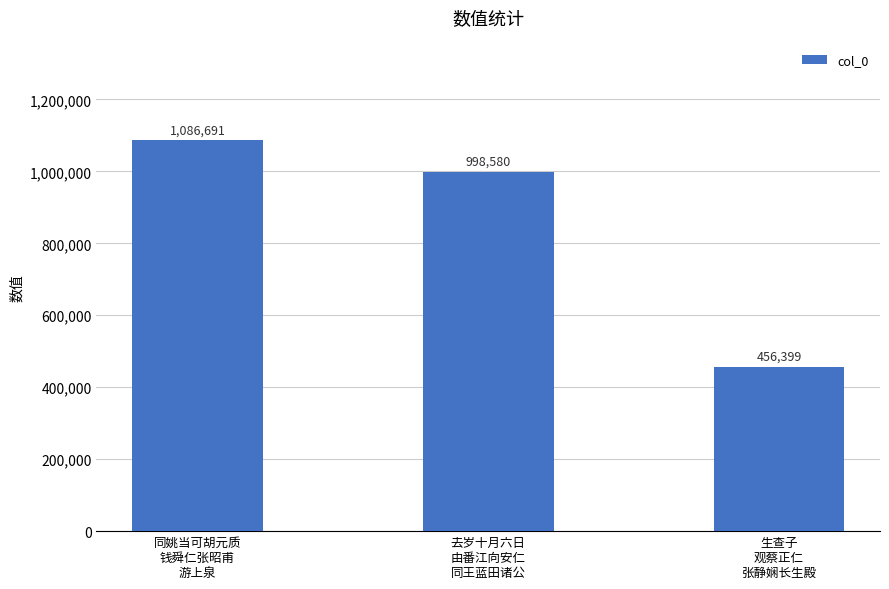

Rank the categories by value from lowest to highest.

生查子
观蔡正仁
张静娴长生殿, 去岁十月六日
由番江向安仁
同王蓝田诸公, 同姚当可胡元质
钱舜仁张昭甫
游上泉